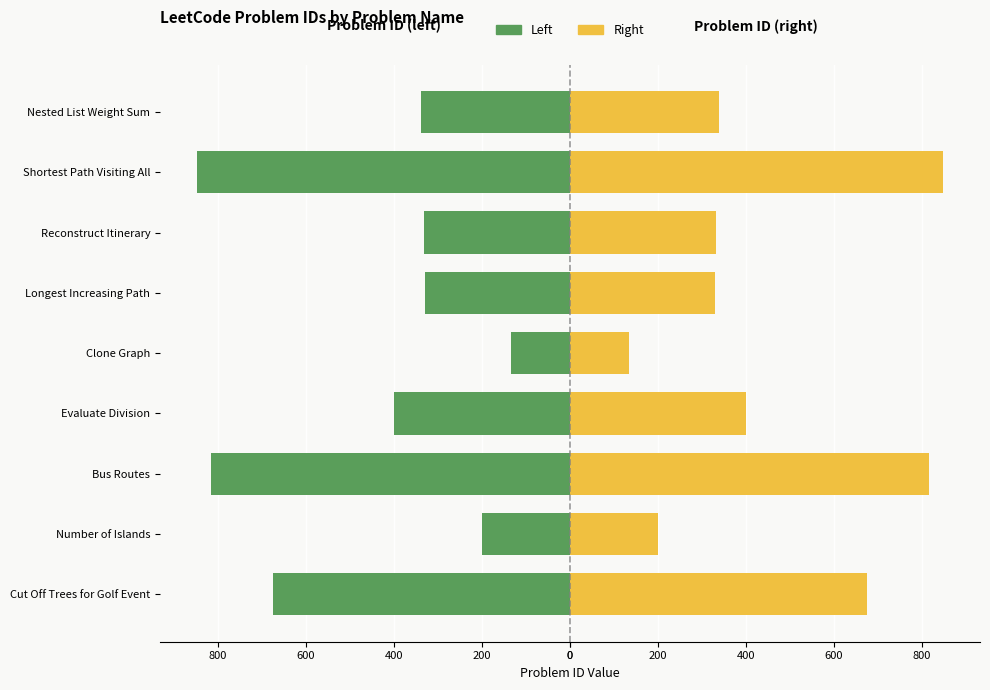

Which series has the widest spread of values?

Problem ID (left)